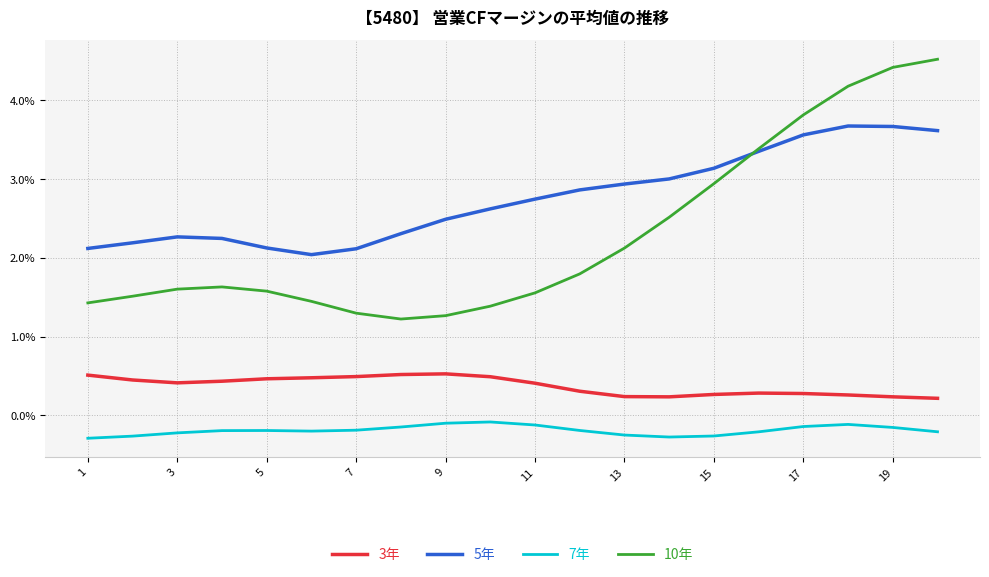

True or false: 3年 and 7年 cross at least once.

False